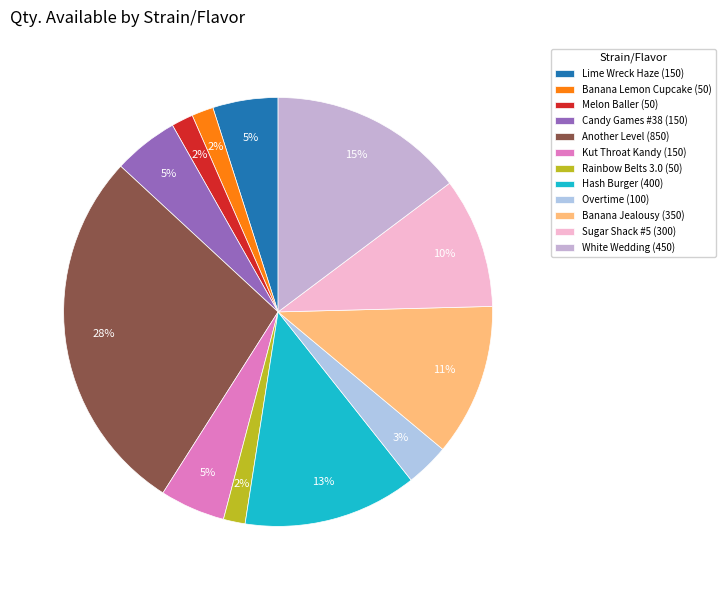

To the nearest percent, what is the difference between the largest and smallest slice percentages?

26%